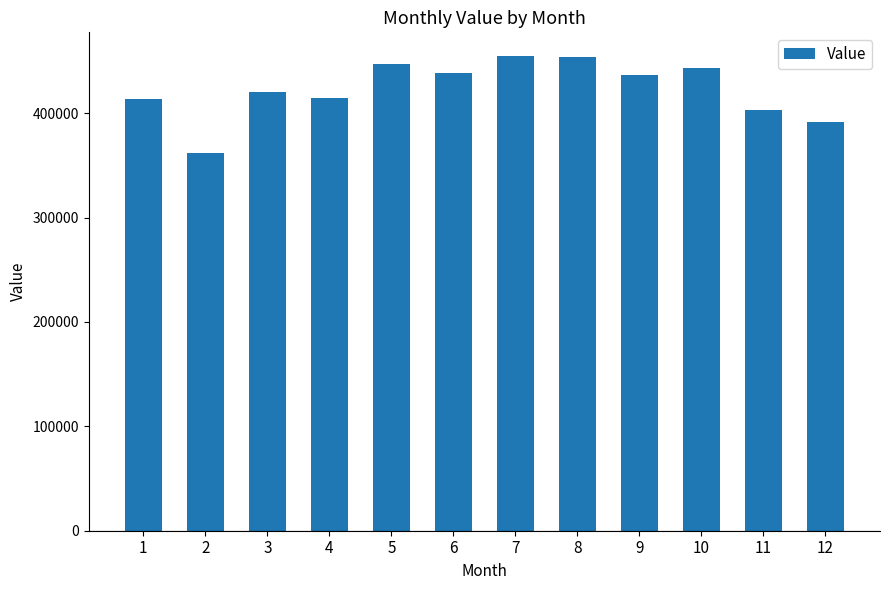

How many data points are less than 436559?

6